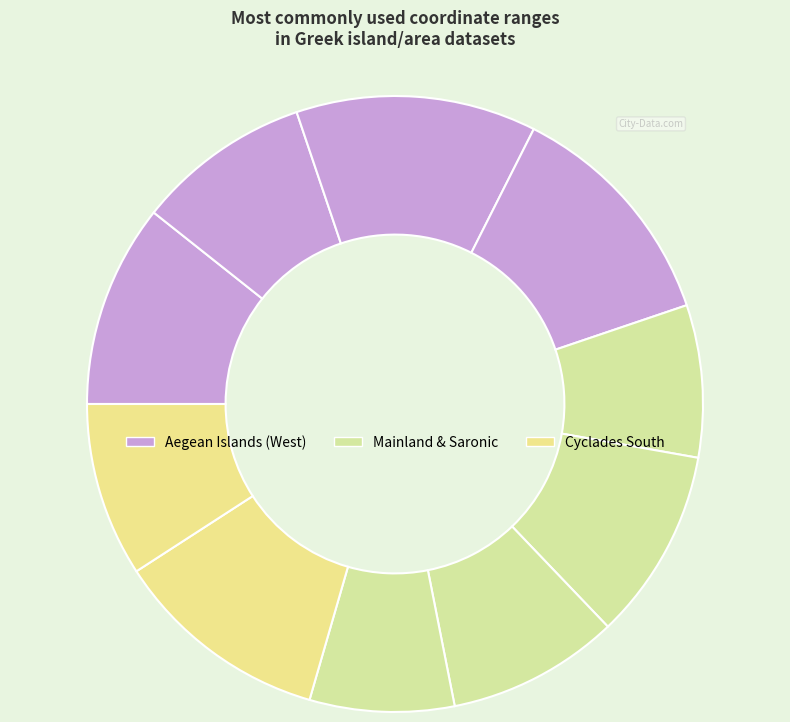

How many slices are in this pie chart?

10